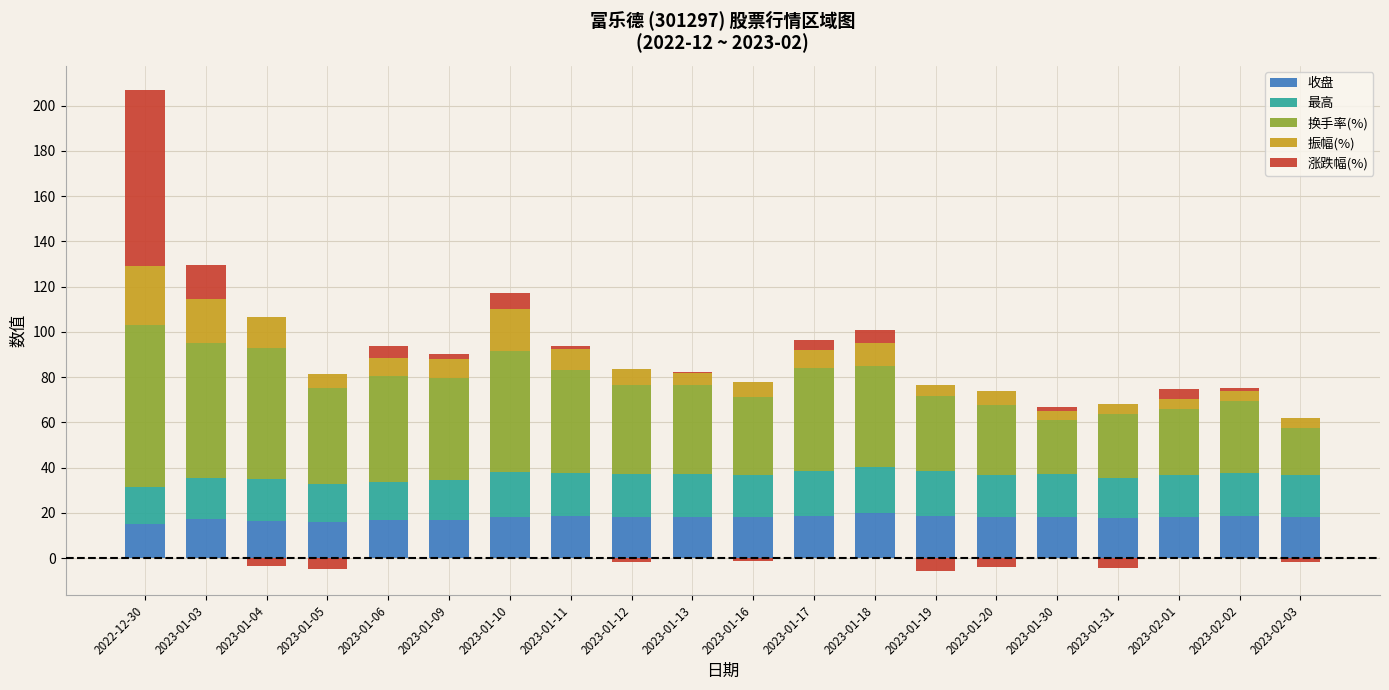

Where does the 收盘 series first go above 18?

2023-01-10